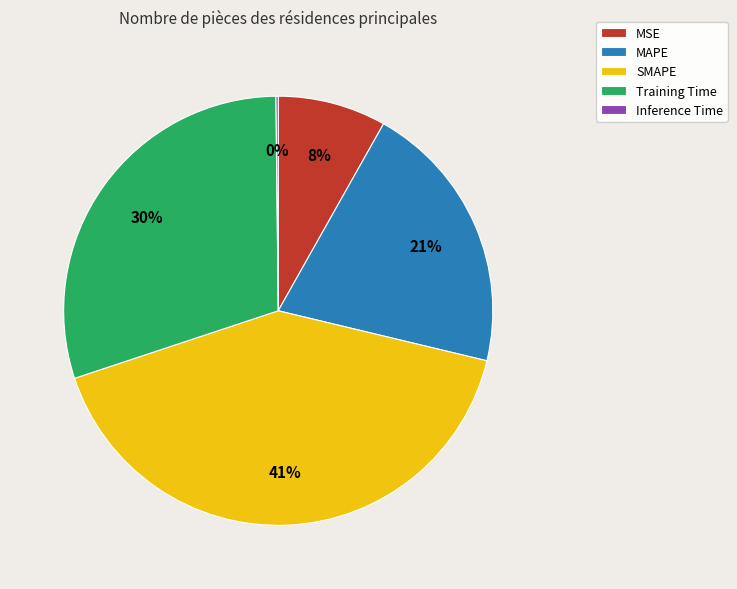

Which has a higher value, MAPE or Training Time?

Training Time